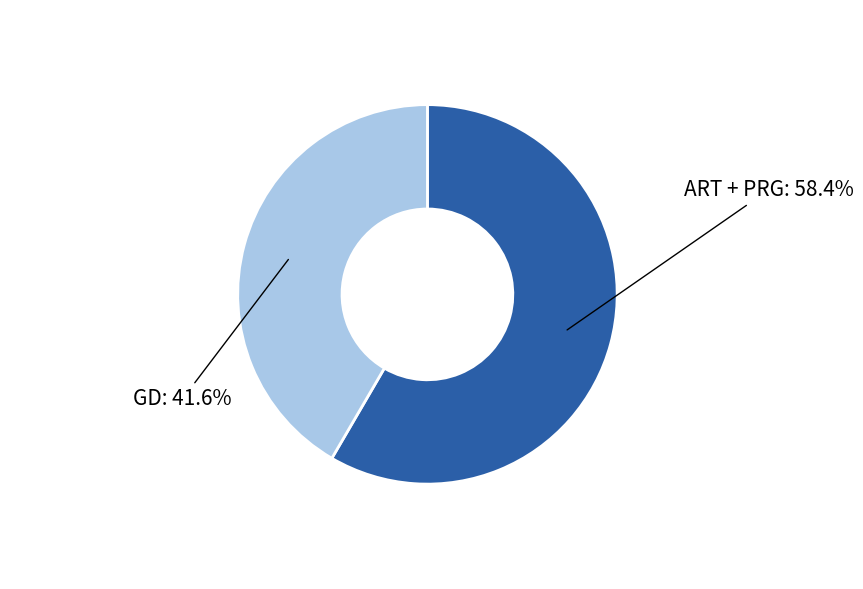

Does any single category account for the majority?

Yes